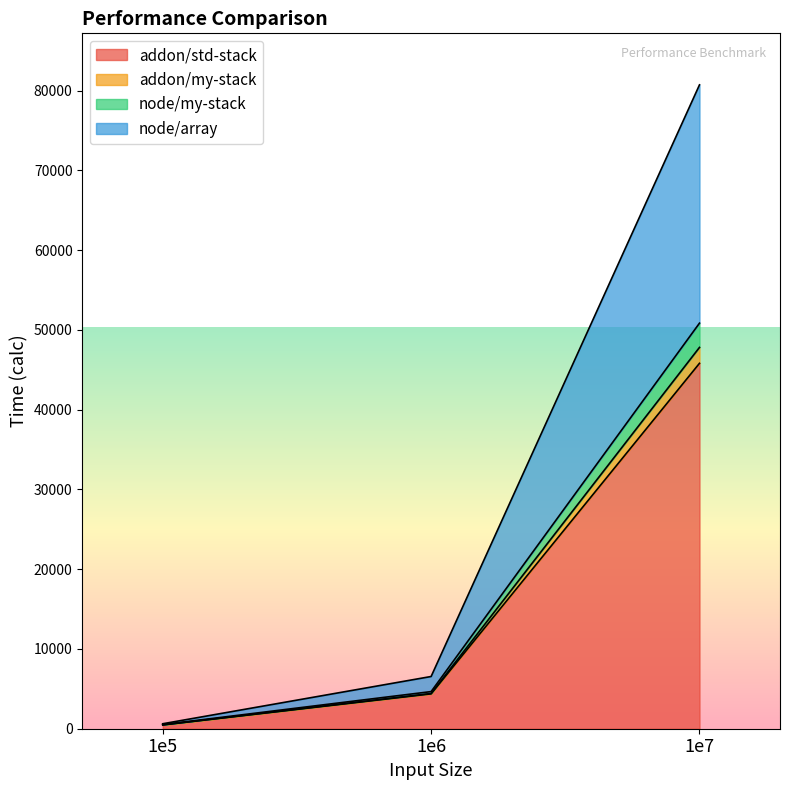

How many series are shown in this chart?

4